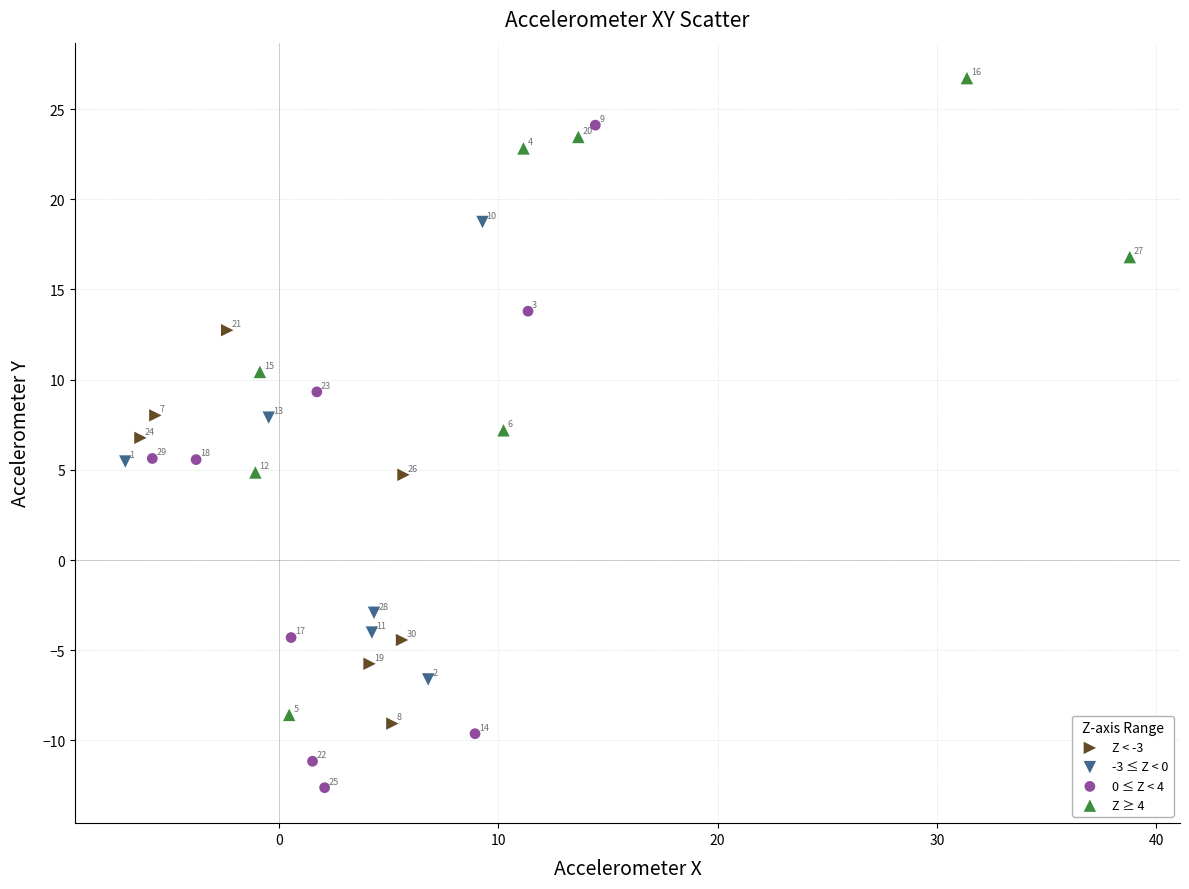

Which series has the widest spread of Y values?

0 ≤ Z < 4